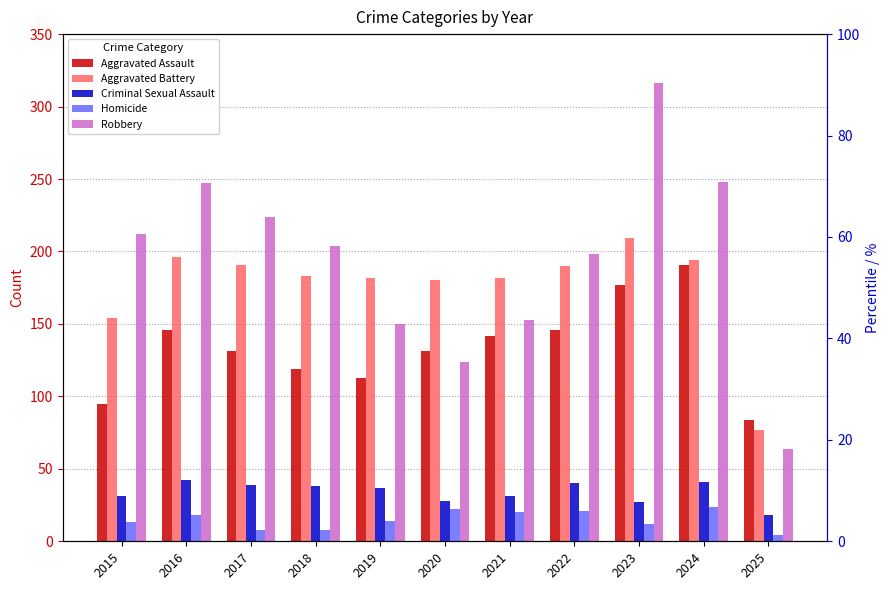

What is the difference between the highest and lowest values at 2018?

196